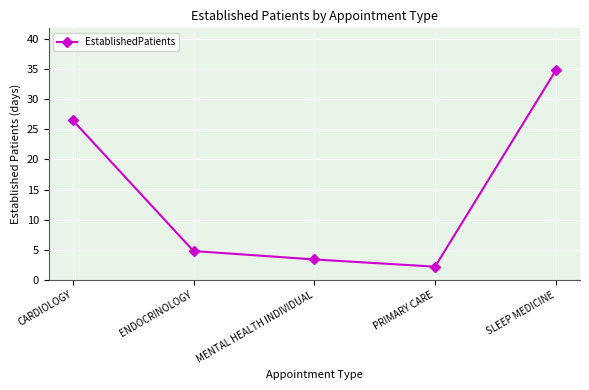

What is the average value?

14.3